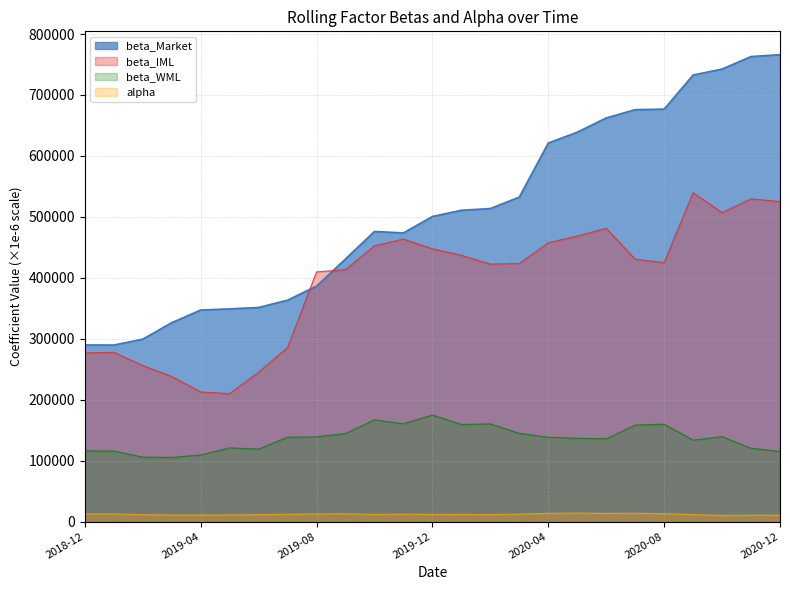

True or false: beta_IML has a value of 409732.5 at 2019-08.

True